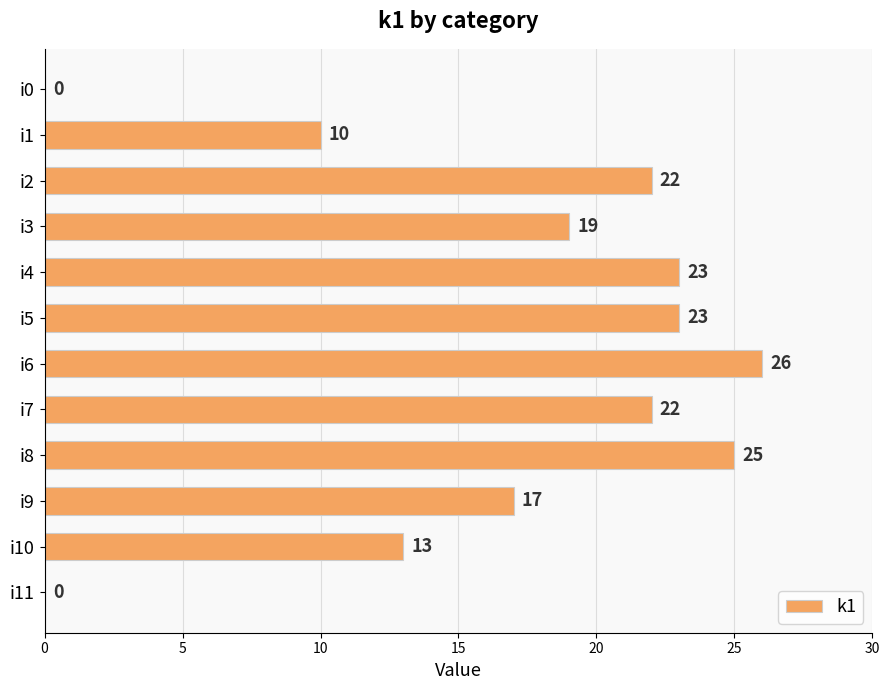

How many data points does each series have?

12